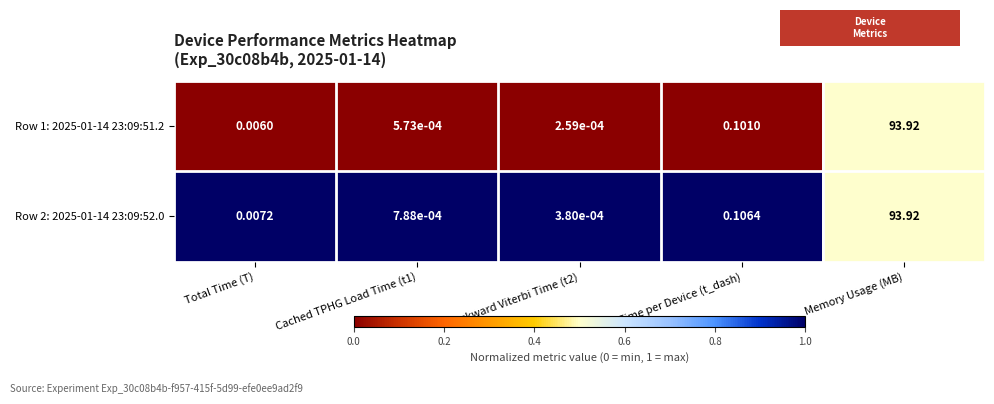

At which category is the sum across all series the highest?

Memory Usage (MB)